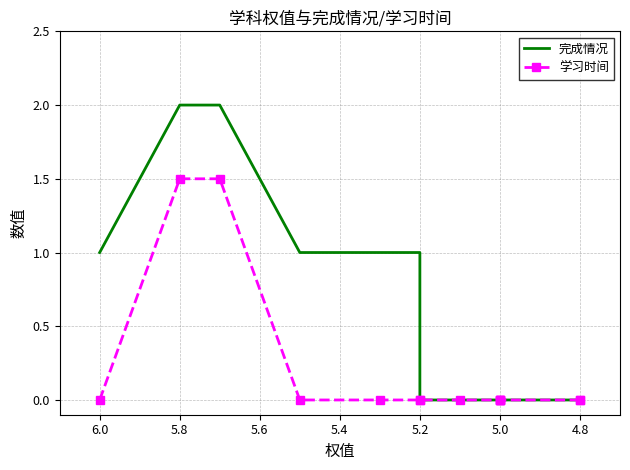

True or false: 学习时间 has more than 0 points higher than both neighbors.

False